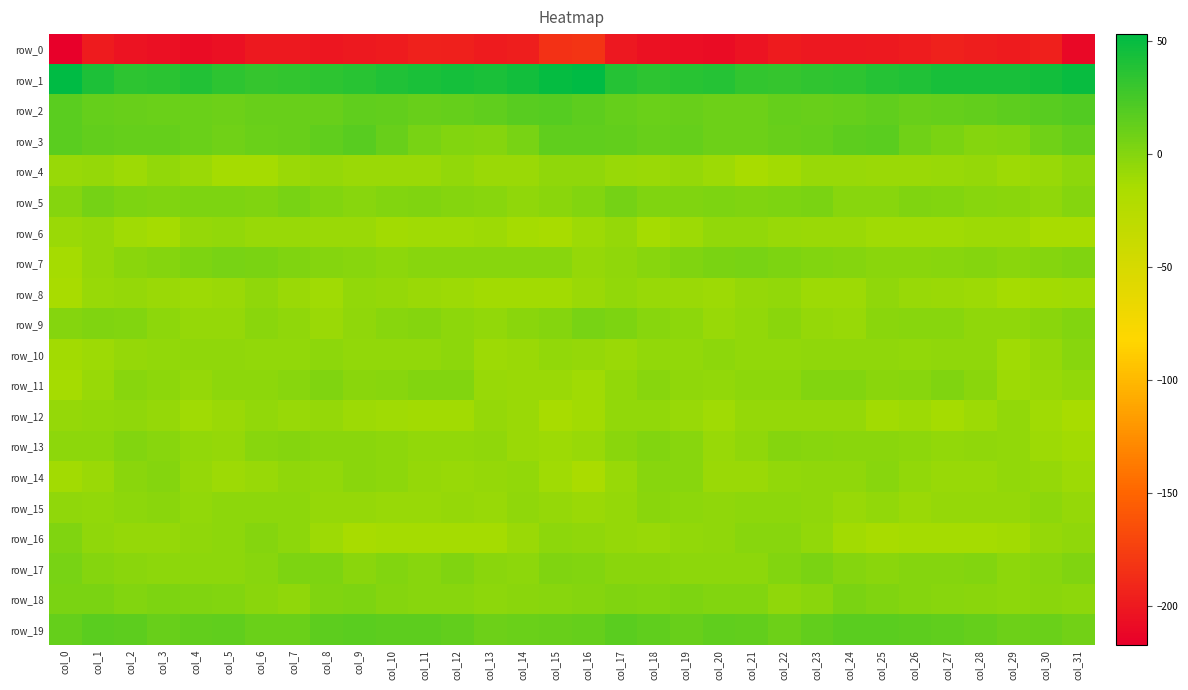

The value of row_3 at col_15 is 9.3. True or false?

False